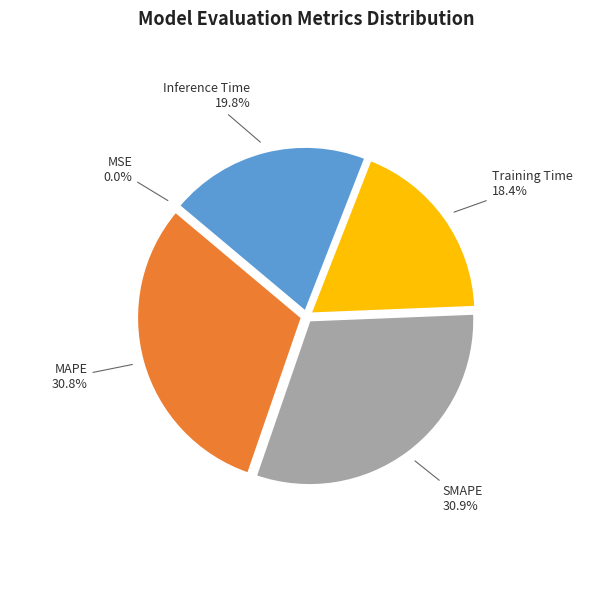

Is there a majority slice in this chart?

No